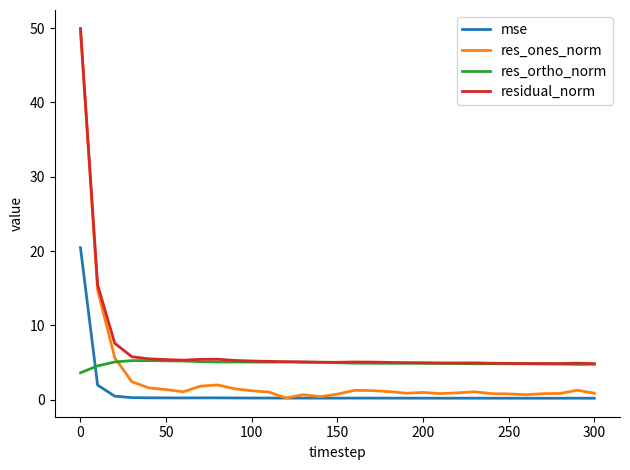

What is the maximum value for res_ones_norm?

49.8